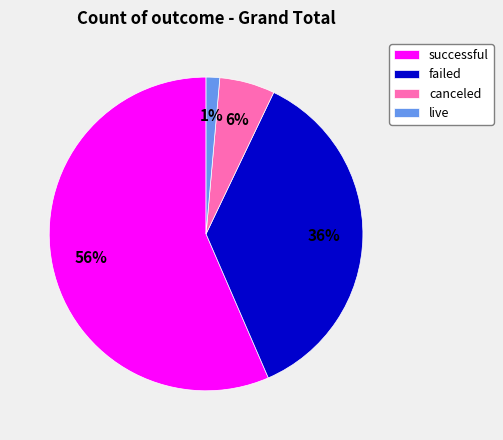

What is the majority slice?

successful